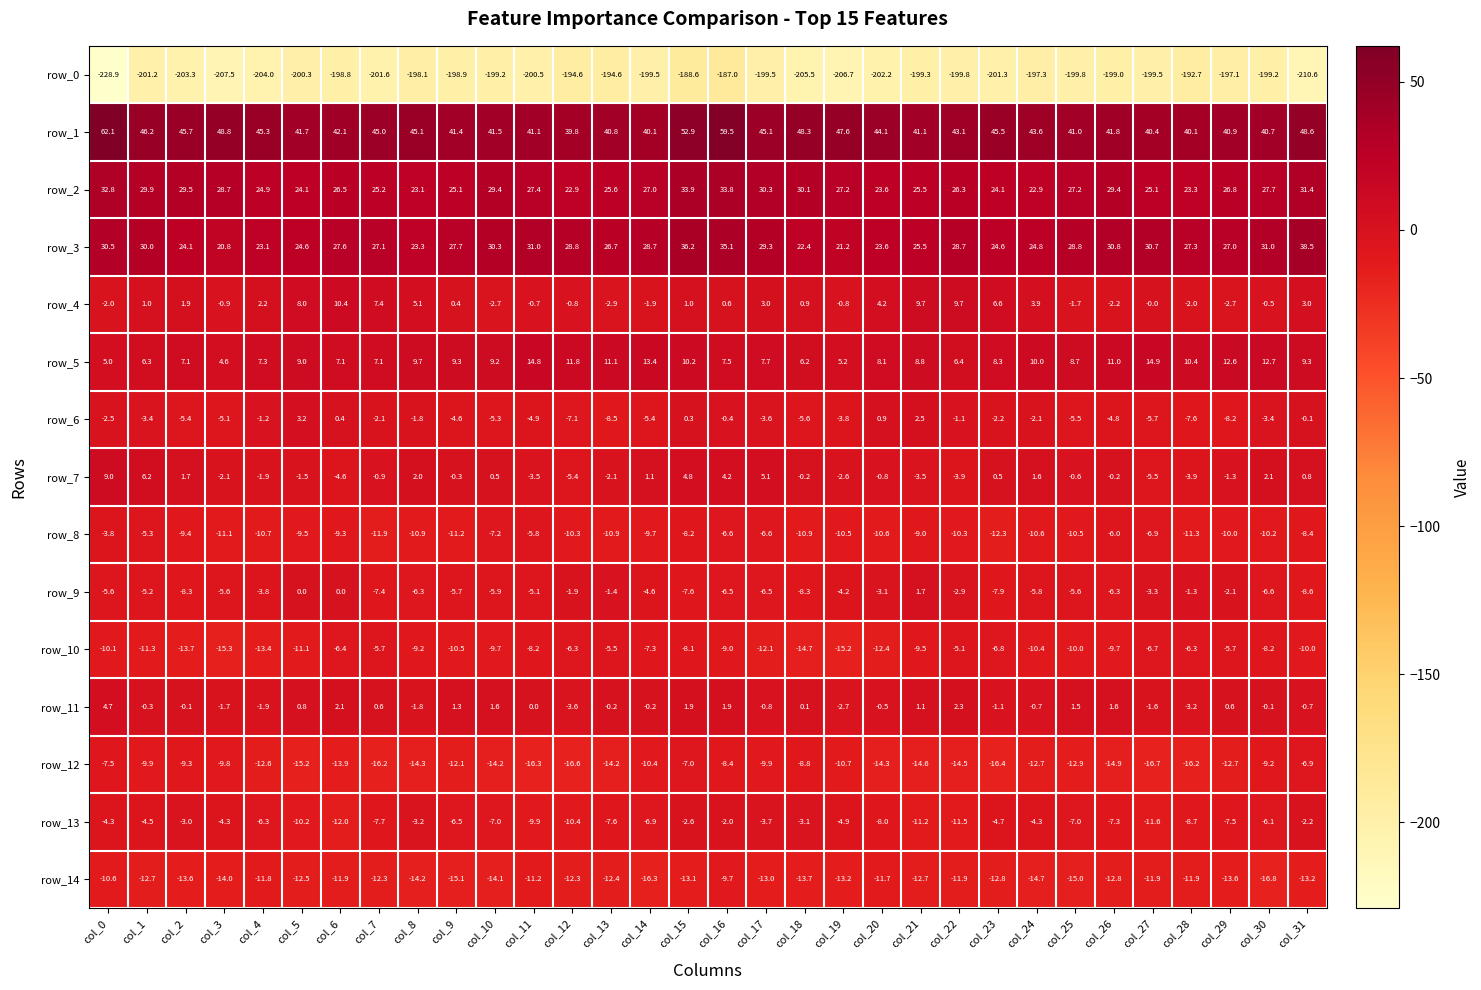

What is the spread (max minus min) of values at col_29?

238.0